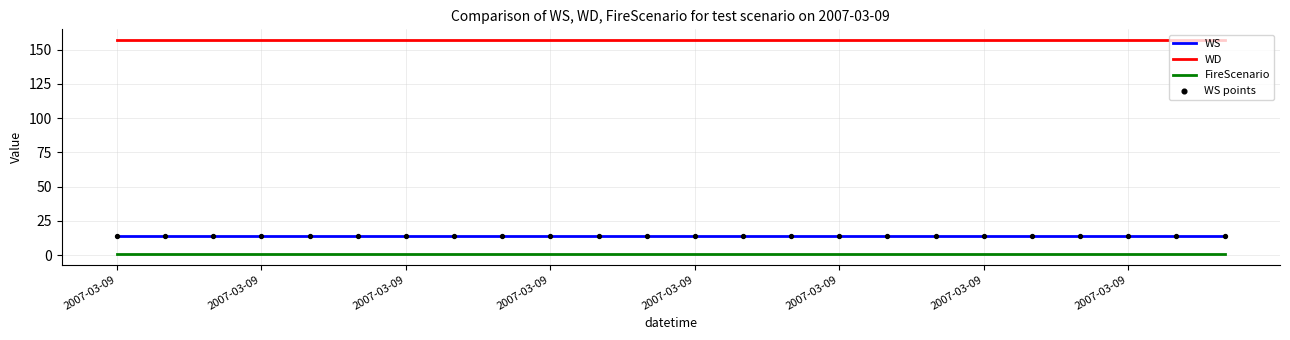

True or false: WD and WS intersect in this chart.

False